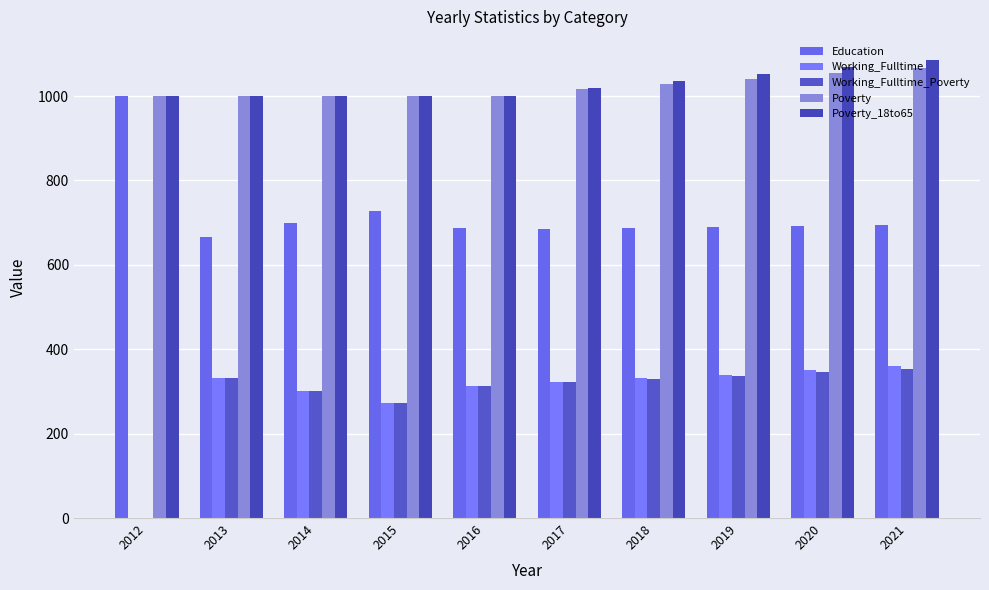

Count the number of data series in this chart.

5